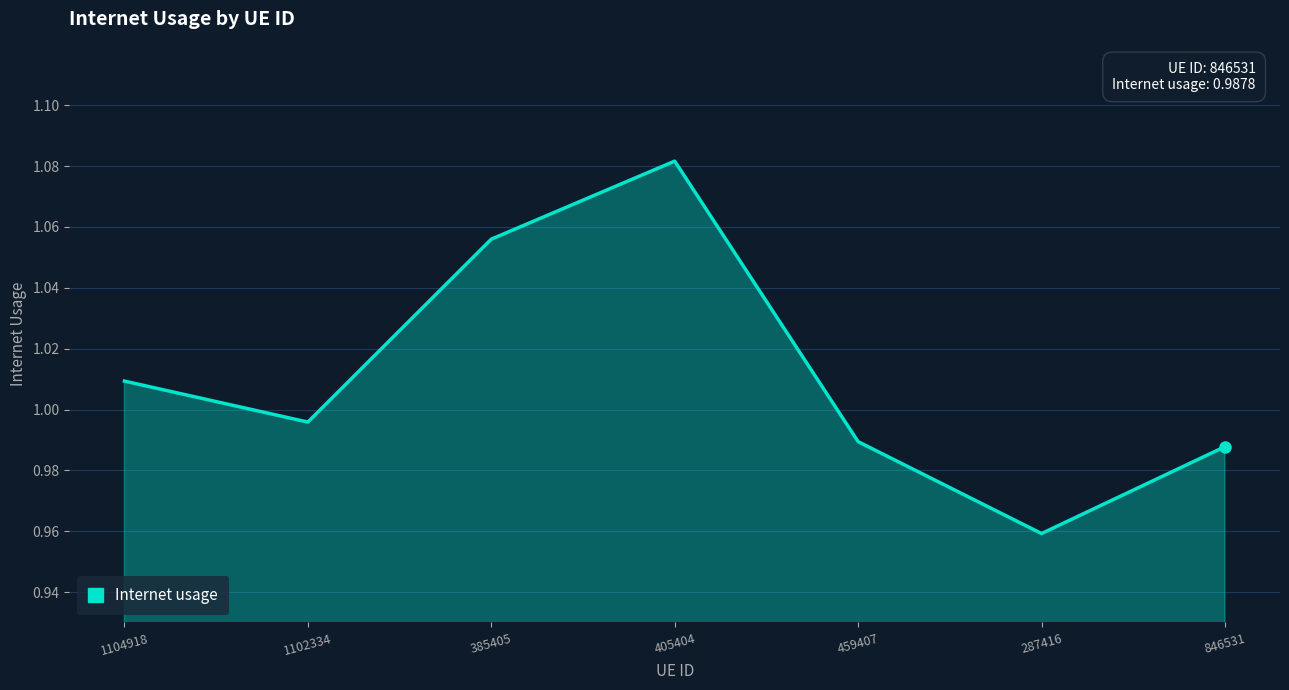

Rank the categories by value from lowest to highest.

287416, 846531, 459407, 1102334, 1104918, 385405, 405404